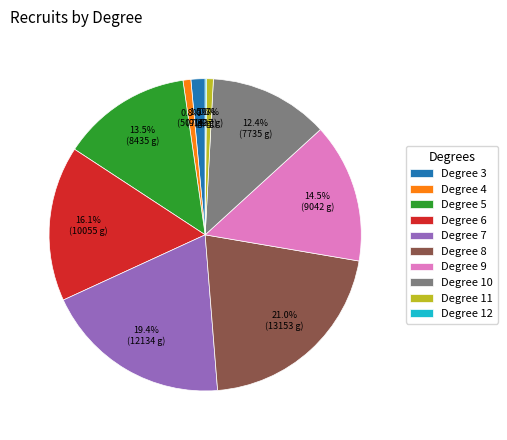

How much of the chart is everything except Degree 4?

99.2%